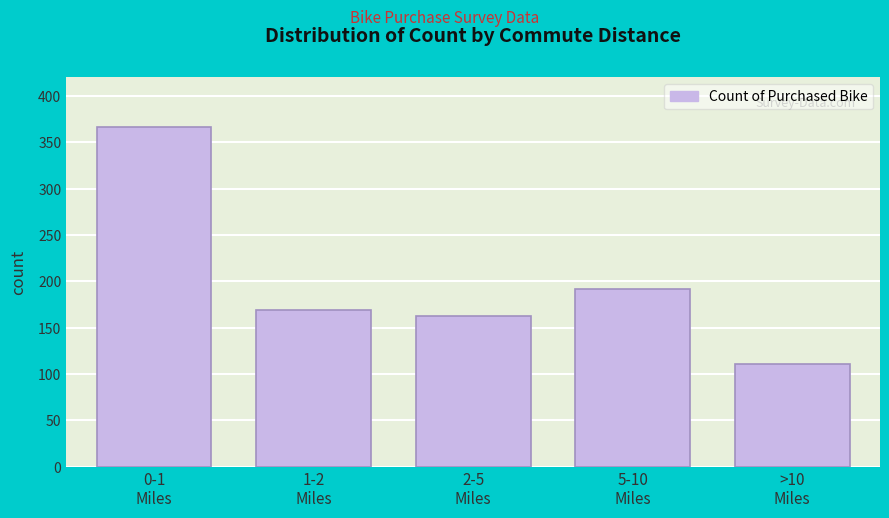

Reading left to right, extract all data points from this chart.

366	169	162	192	111